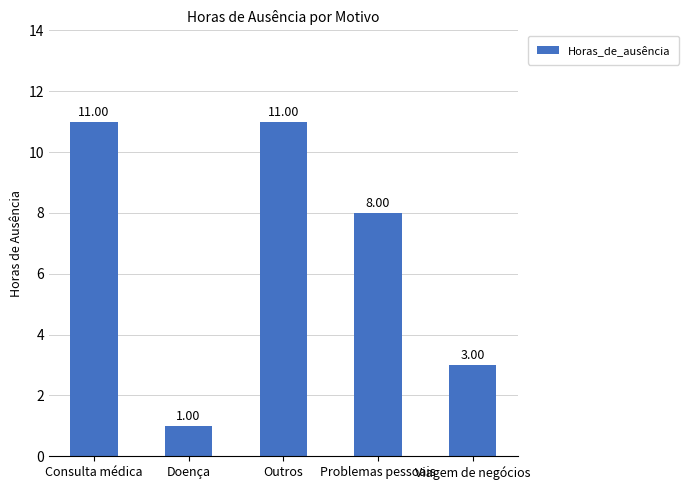

What is the difference between the values at Doença and Problemas pessoais?

7